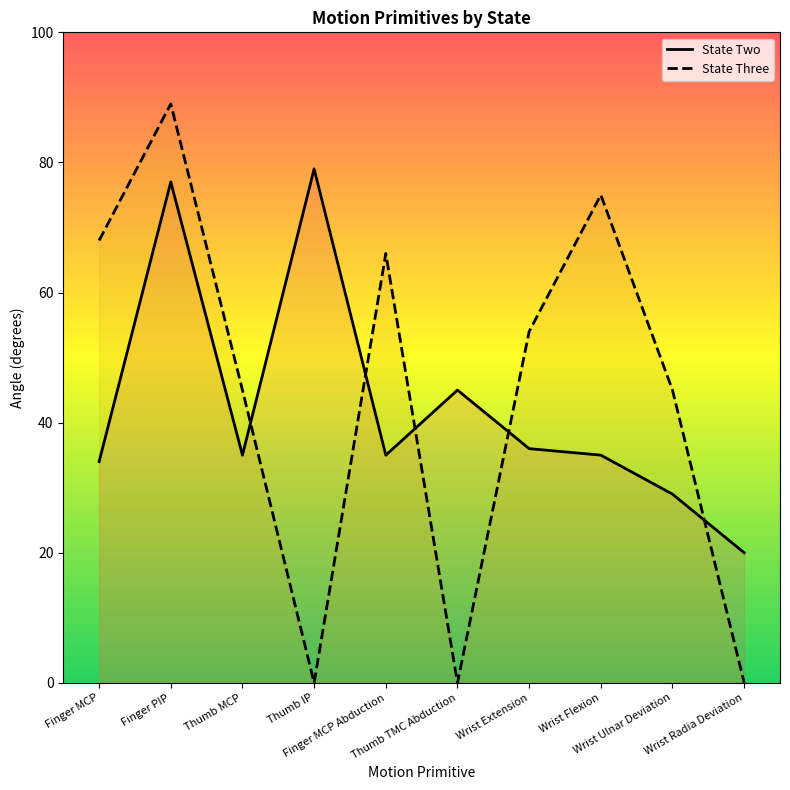

Reading left to right, list all the values displayed in this chart.

State Two: Finger MCP=34	Finger PIP=77	Thumb MCP=35	Thumb IP=79	Finger MCP Abduction=35	Thumb TMC Abduction=45	Wrist Extension=36	Wrist Flexion=35	Wrist Ulnar Deviation=29	Wrist Radia Deviation=20
State Three: Finger MCP=68	Finger PIP=89	Thumb MCP=45	Thumb IP=0	Finger MCP Abduction=66	Thumb TMC Abduction=0	Wrist Extension=54	Wrist Flexion=75	Wrist Ulnar Deviation=45	Wrist Radia Deviation=0